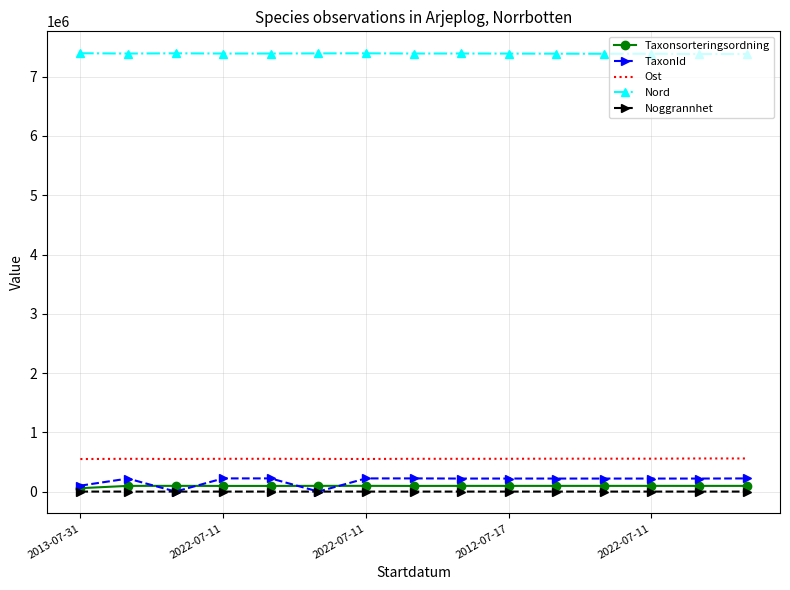

Which series has the largest total across all categories?

Nord